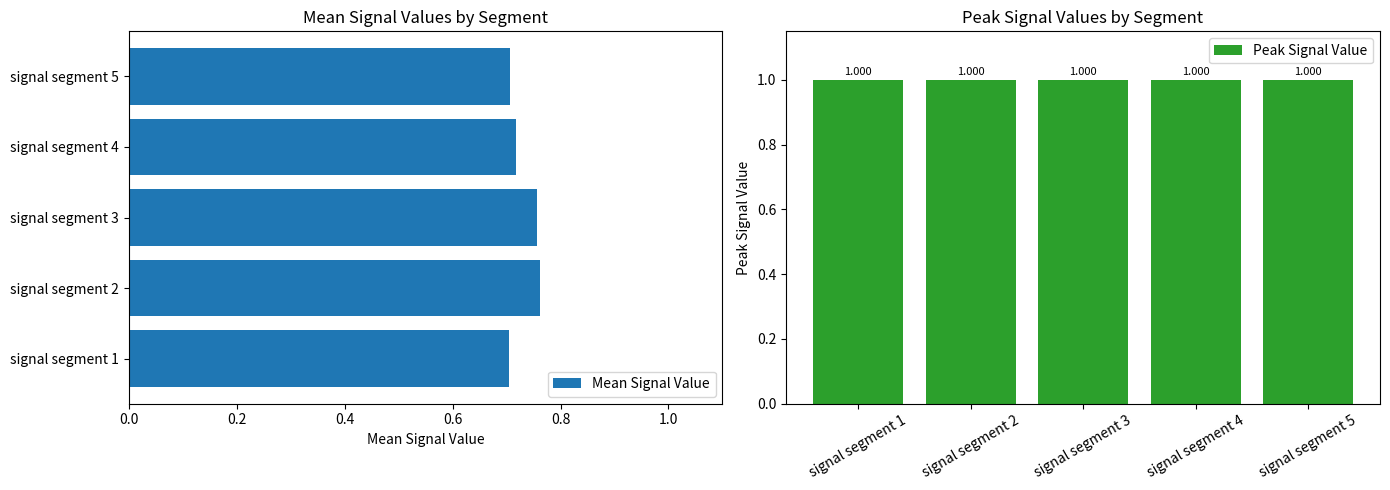

Rank the series by their average value, from lowest to highest.

Mean Signal Value, Peak Signal Value